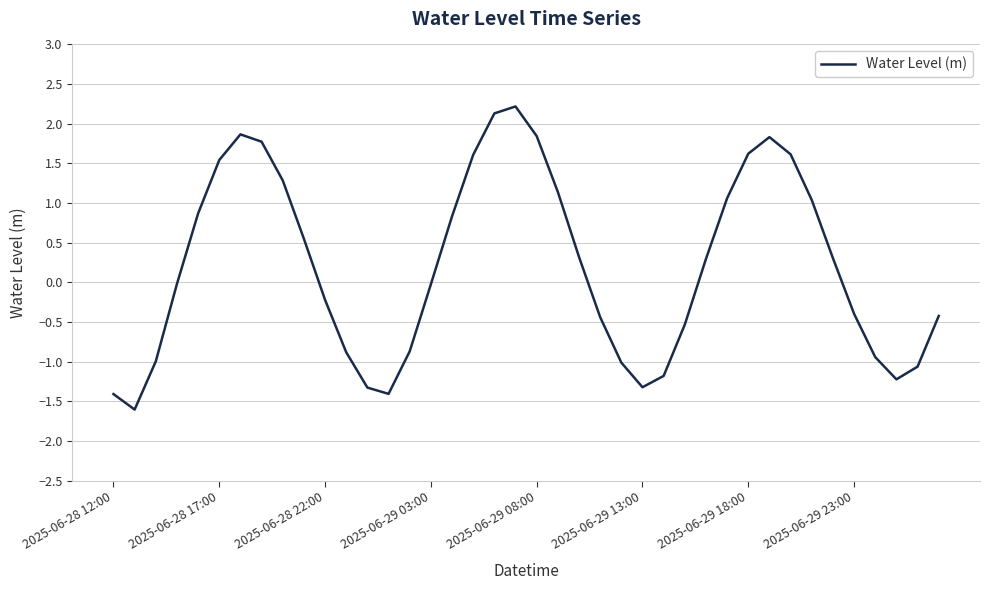

What is the smallest value displayed?

-1.6